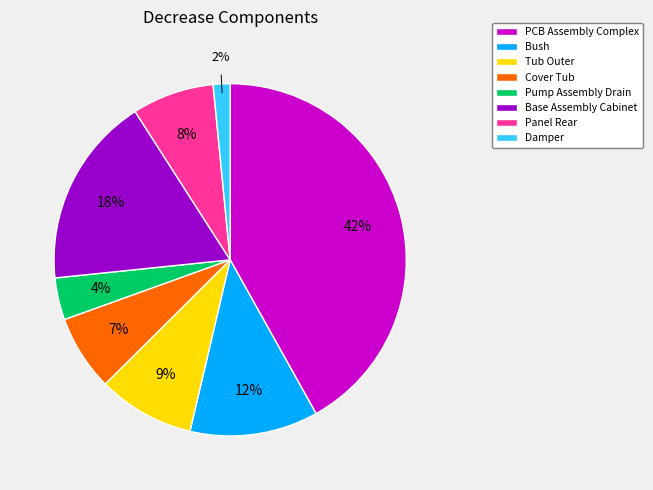

How many slices are in this pie chart?

8